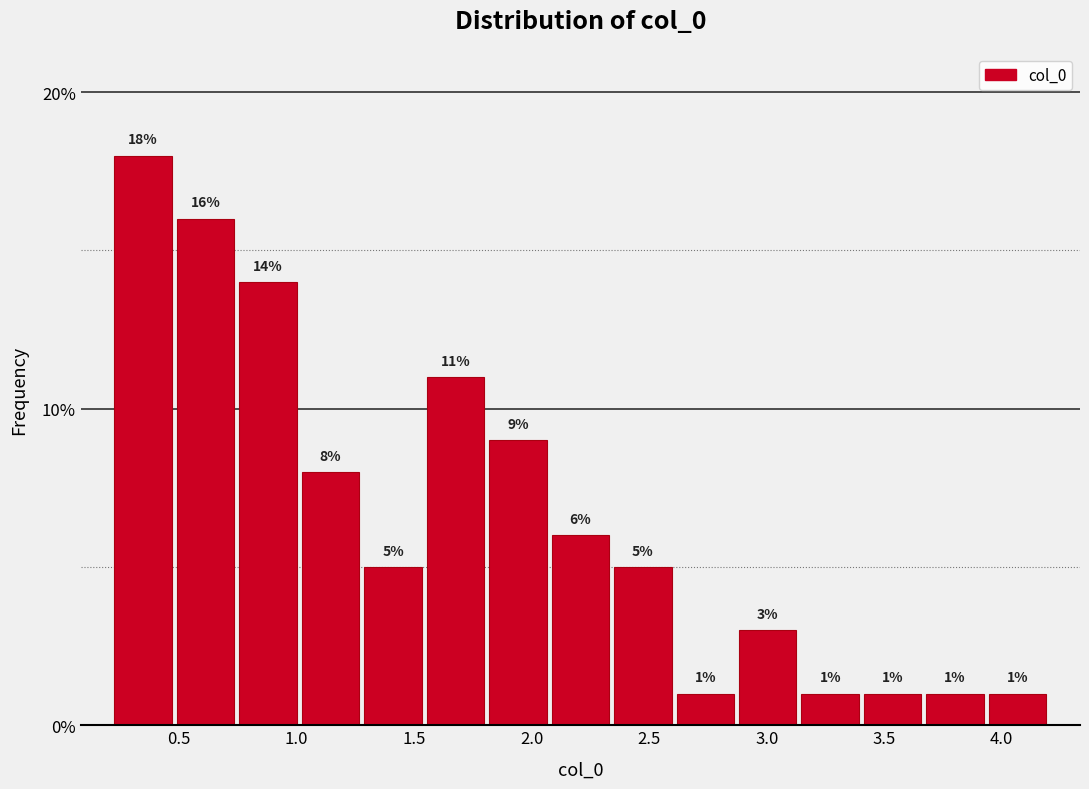

Which range on the x-axis has the tallest bar?

0.20 to 0.50